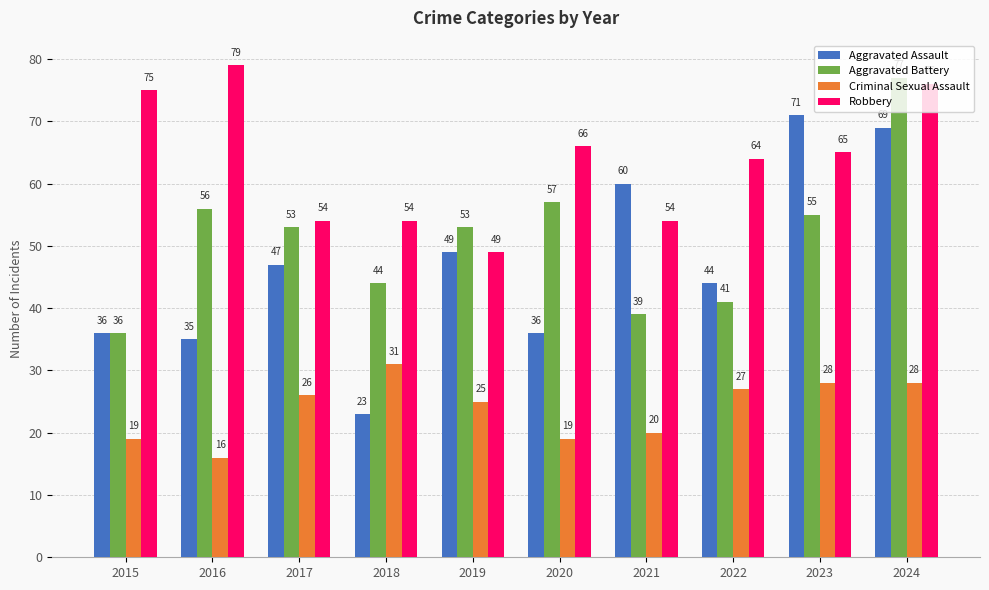

What are all the series names shown in the legend?

Aggravated Assault, Aggravated Battery, Criminal Sexual Assault, Robbery